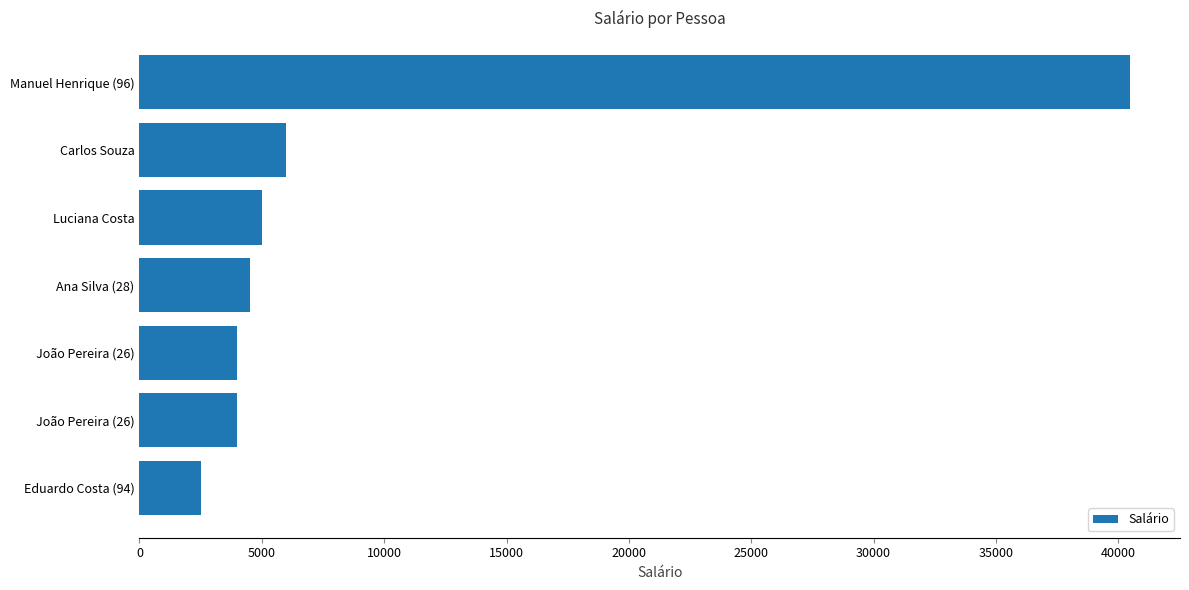

How many categories are shown in the chart?

7